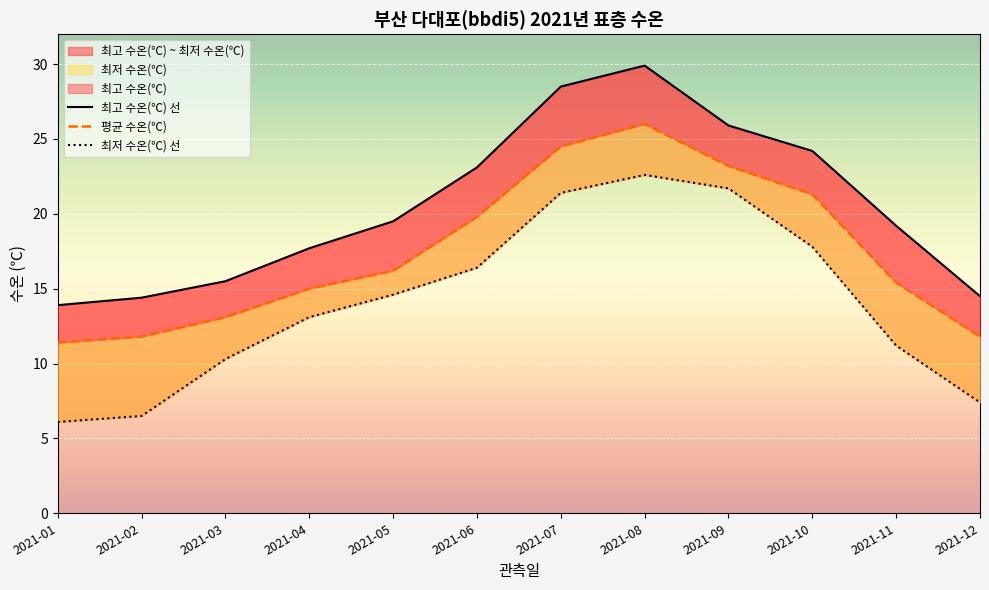

Is it true that 최고 수온(℃) 선 equals 37.4 at 2021-07?

False